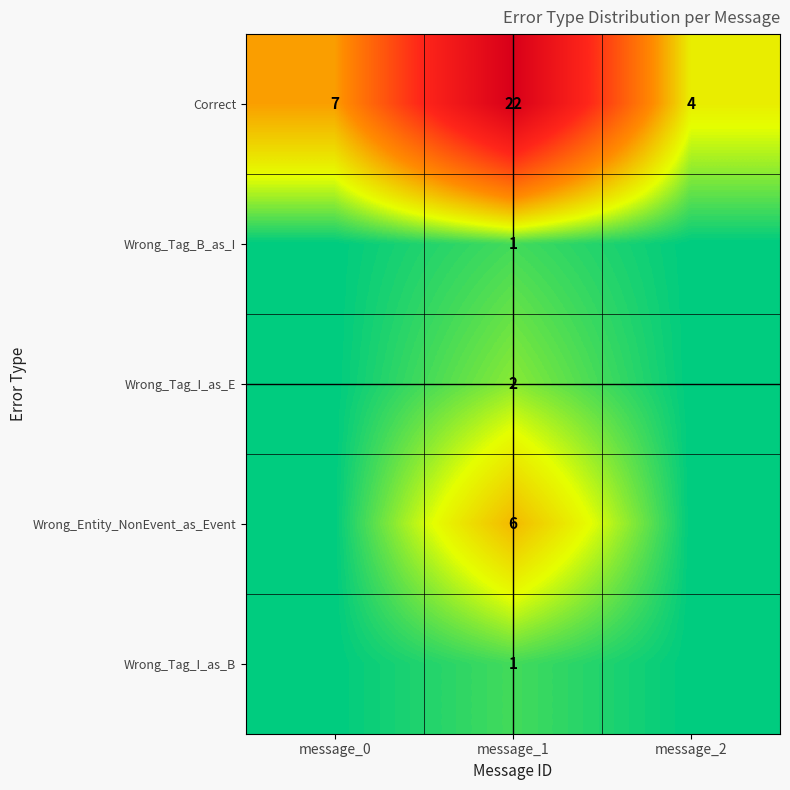

What is the sum of the Correct values at message_2 and message_1?

26